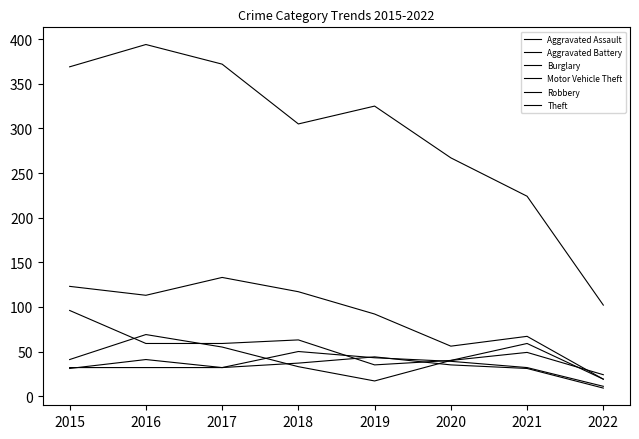

At which label is Theft closest to 248?

2020